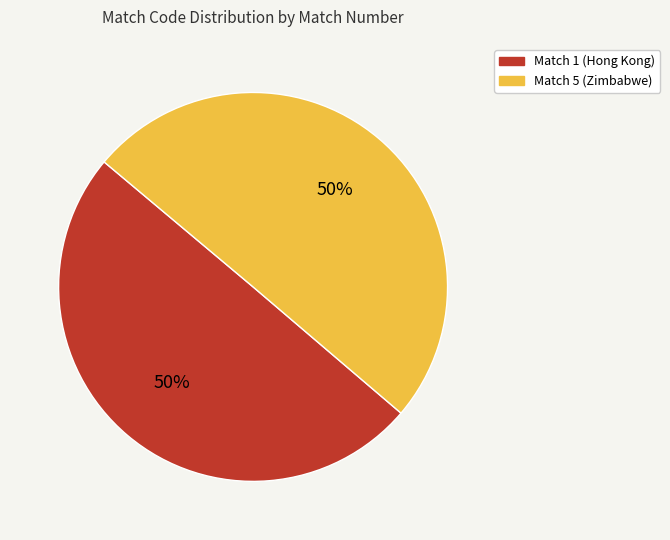

Approximately how many times larger is the value at Match 1 (Hong Kong) compared to Match 5 (Zimbabwe)?

1.0